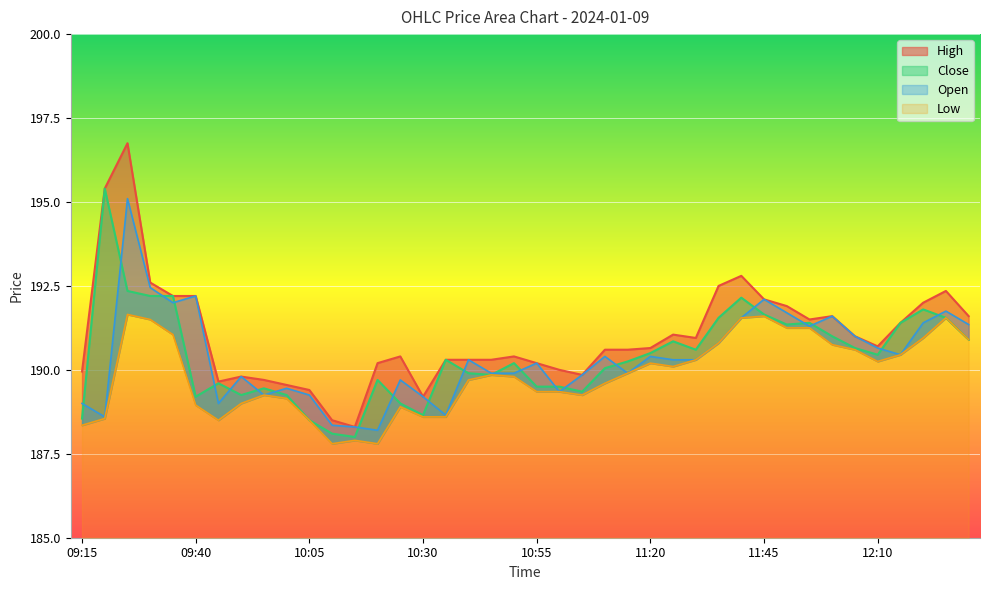

How many values in the Close series are below 190?

17